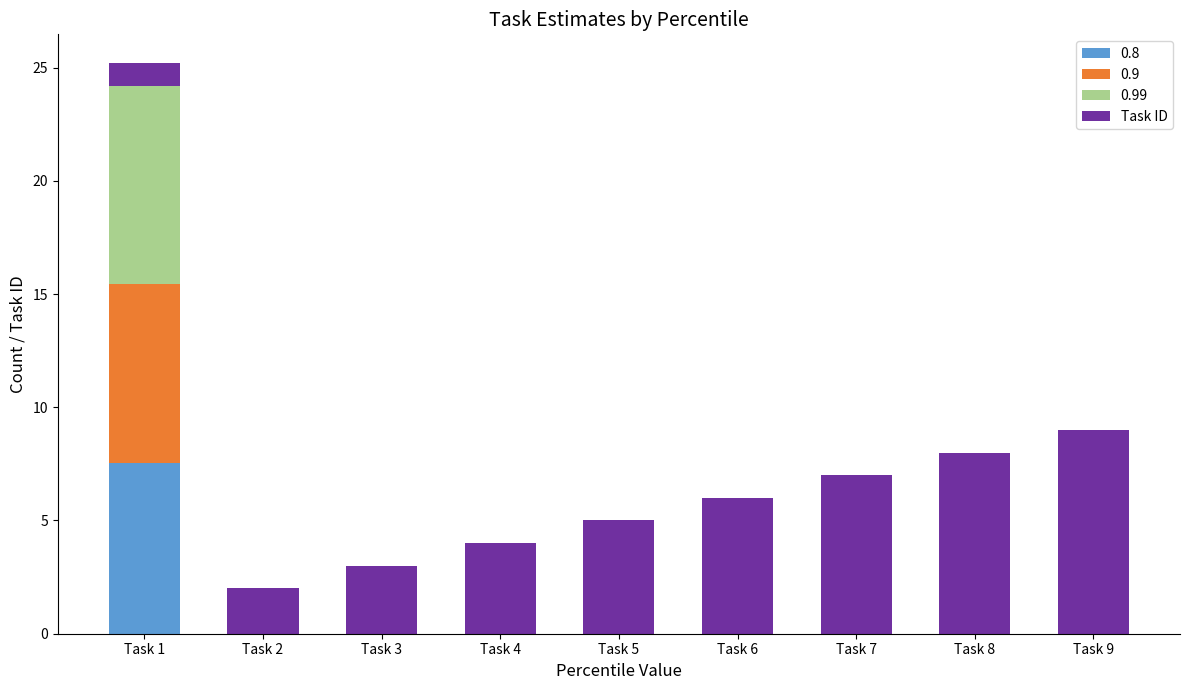

At which label does 0.8 reach its peak?

Task 1